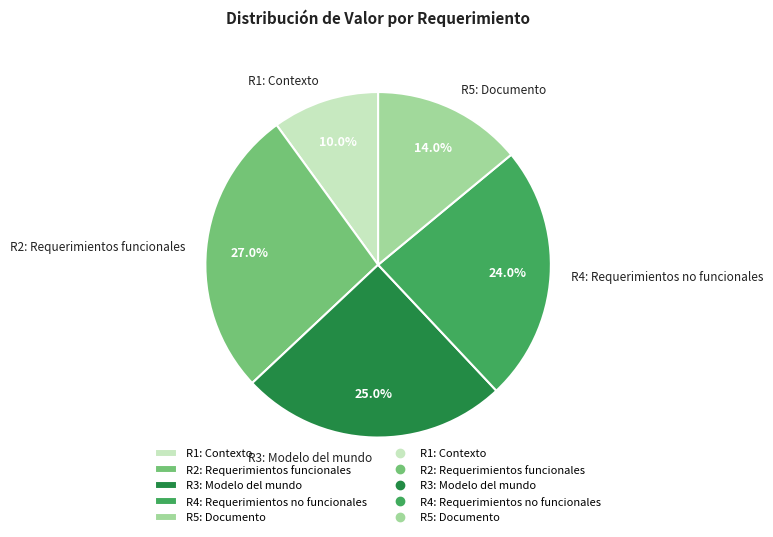

What is the ratio of the value at R4: Requerimientos no funcionales to the value at R1: Contexto?

2.4